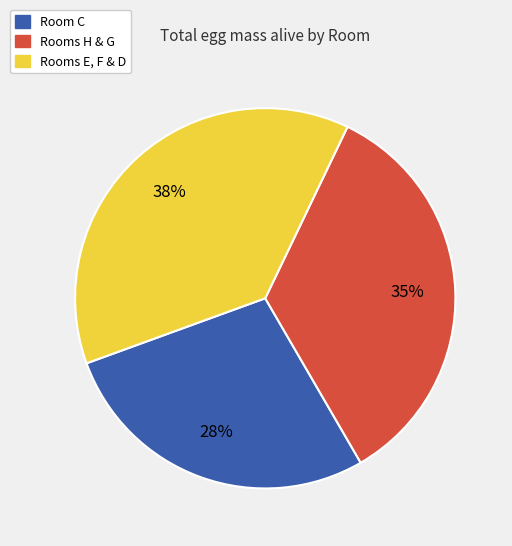

How many segments does this pie chart have?

3